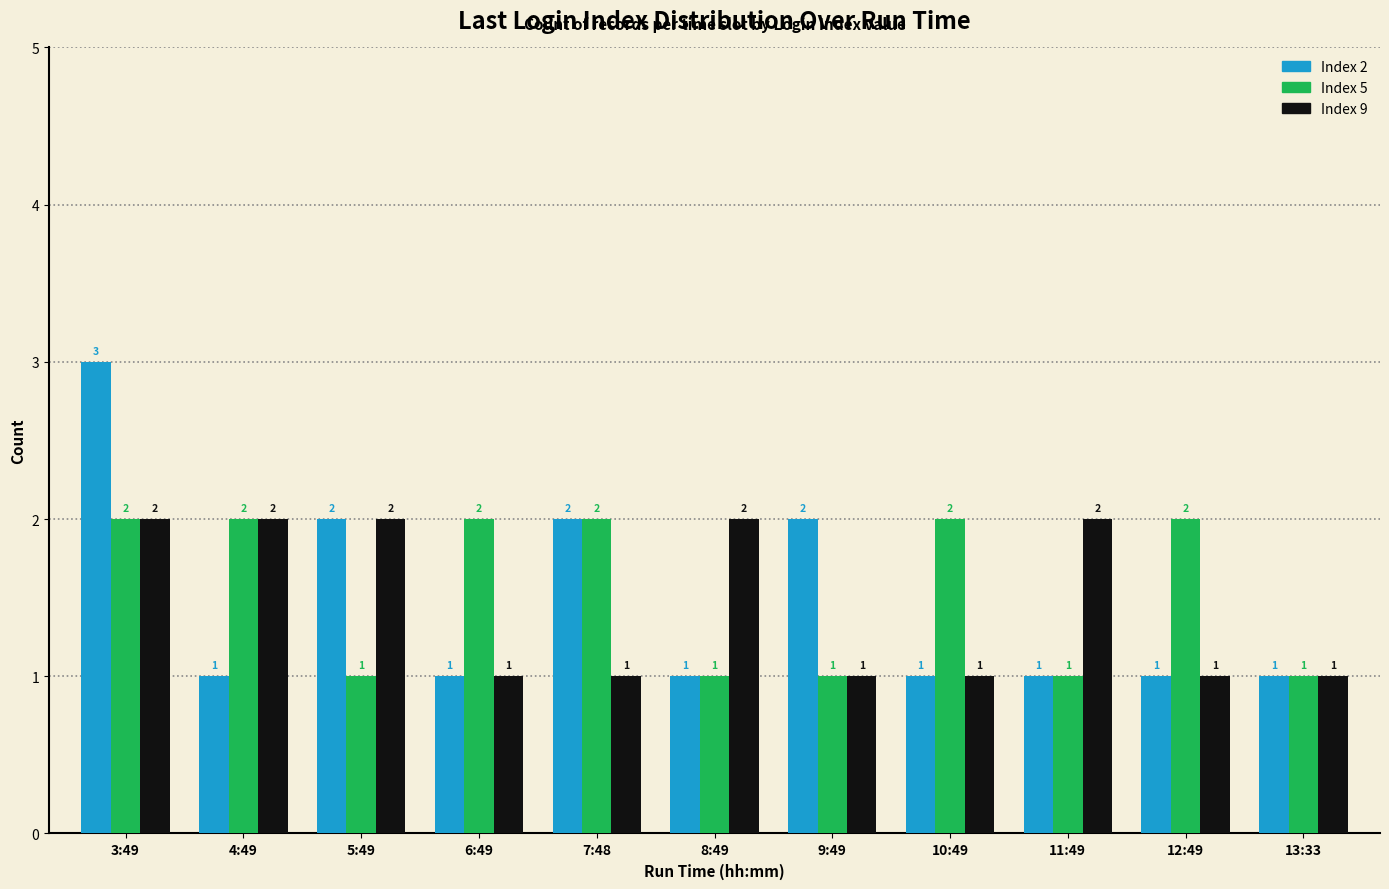

At which category is the sum across all series the highest?

3:49